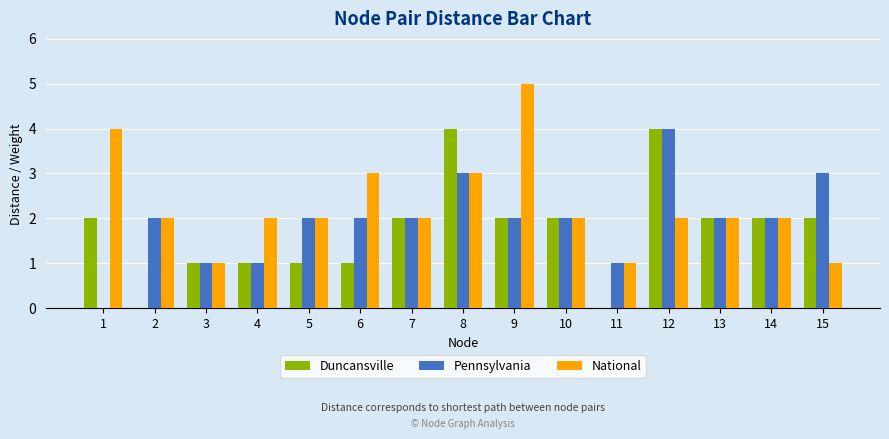

What is the total value across all series at 8?

10